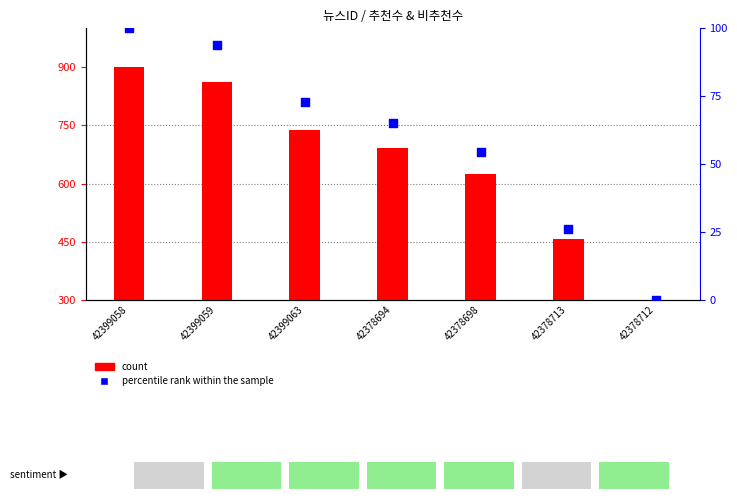

At which category is the sum across all series the highest?

42399058